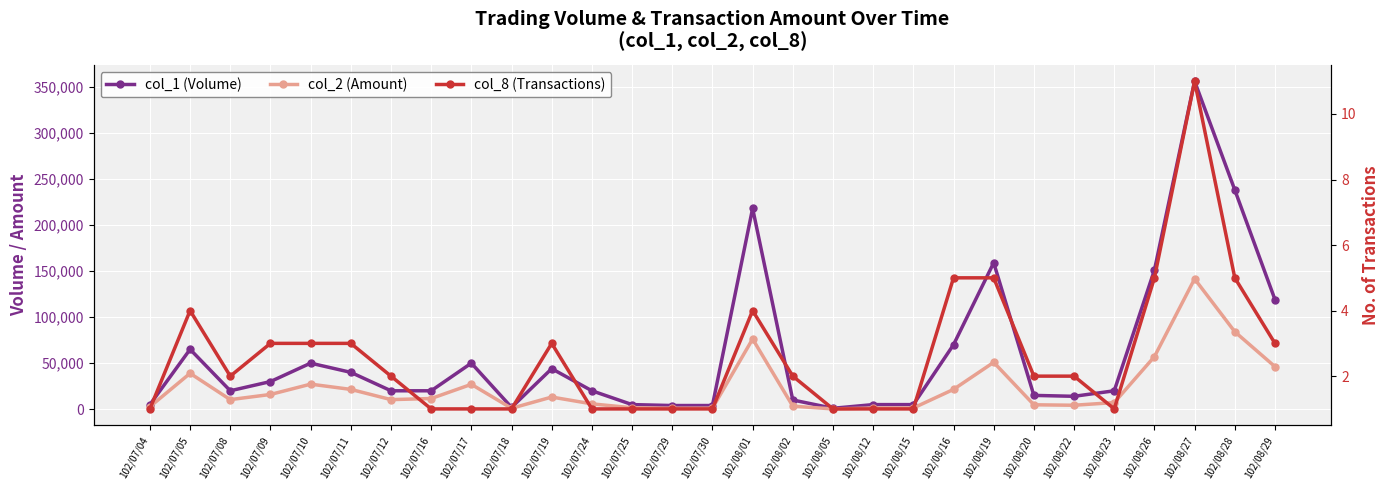

The value of col_1 (Volume) at 102/08/19 is 51085. True or false?

False